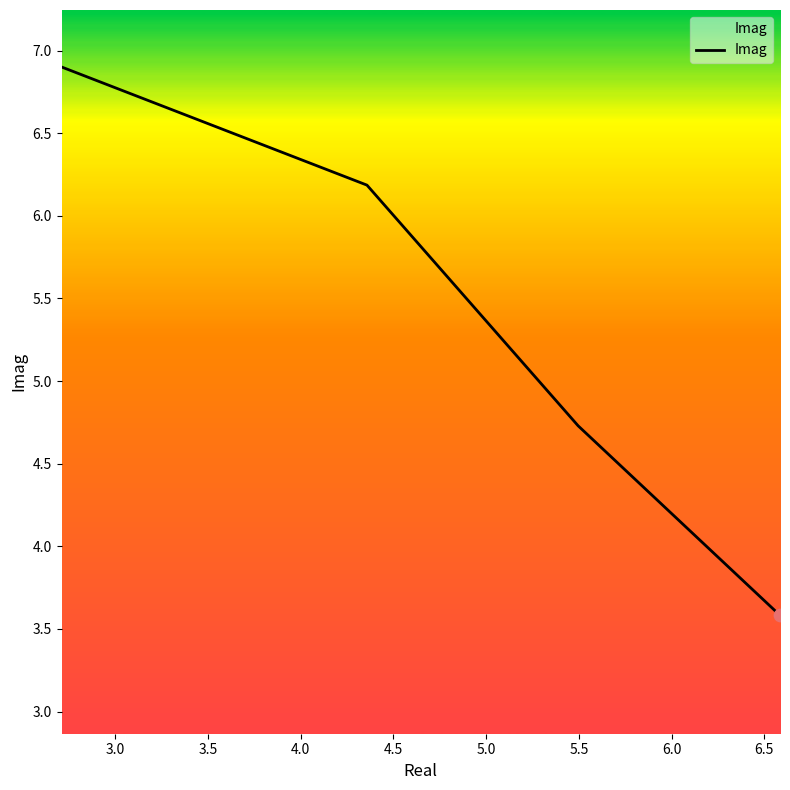

True or false: the data has more than 0 interior local peaks.

False